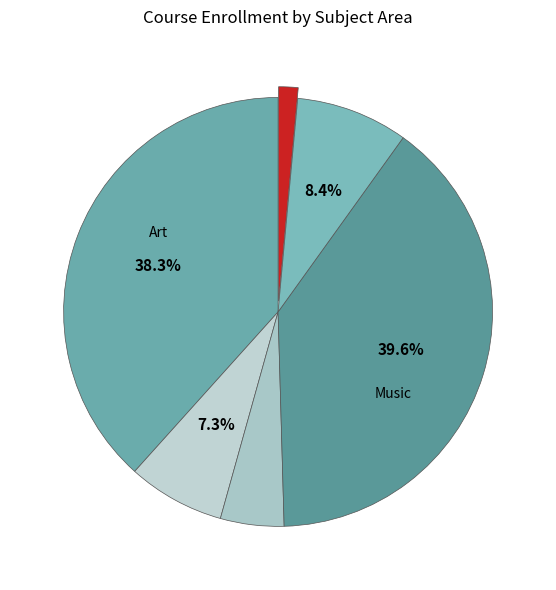

To the nearest percent, what is the average slice percentage?

17%